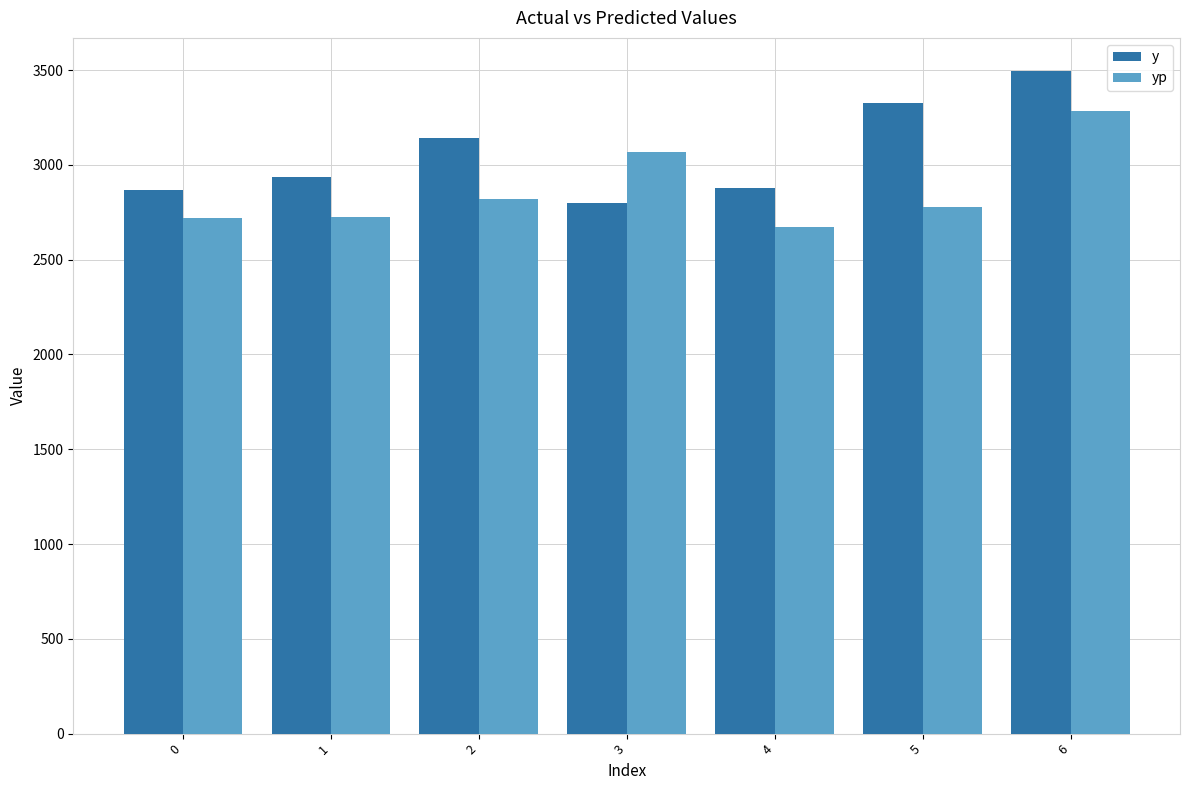

At 3, list the series in order from largest to smallest.

yp, y